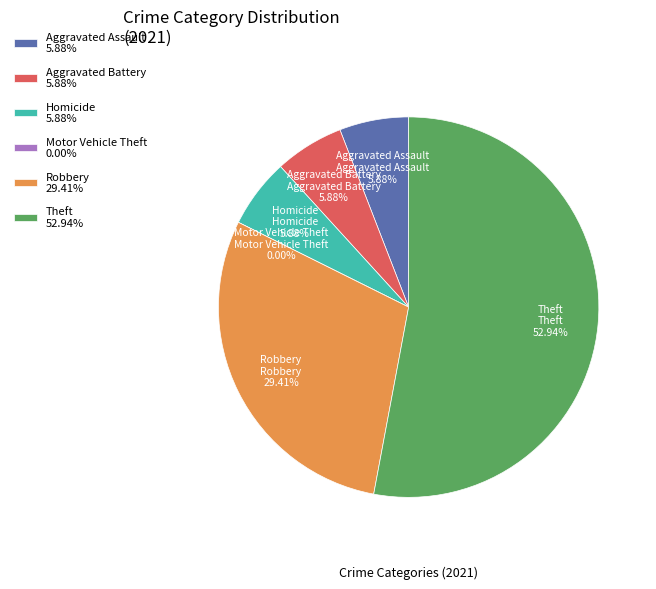

Rank the categories by value from highest to lowest.

Theft, Robbery, Aggravated Assault, Aggravated Battery, Homicide, Motor Vehicle Theft